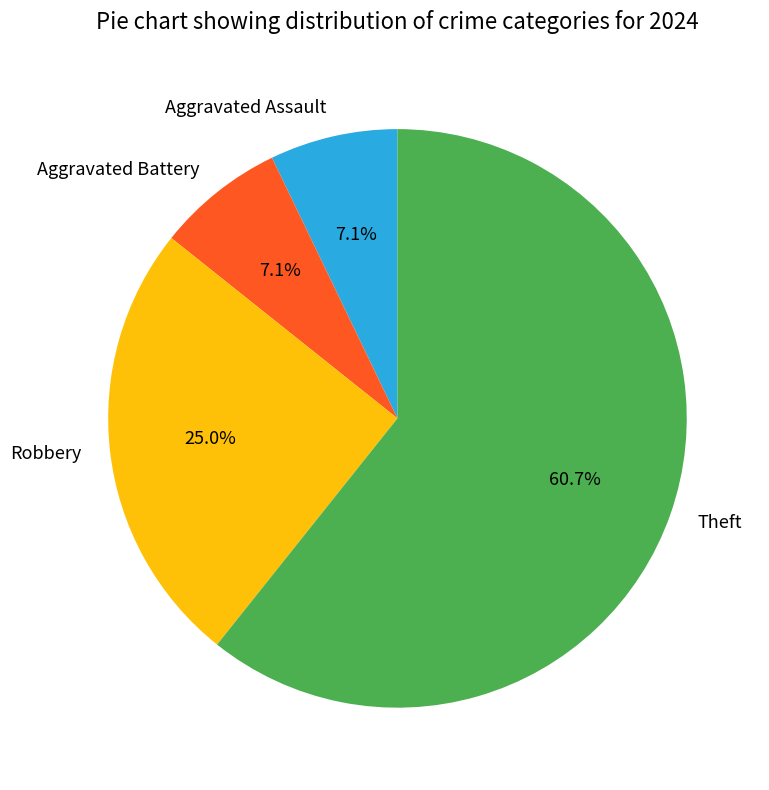

Is it true that Robbery is 11% of the pie?

False